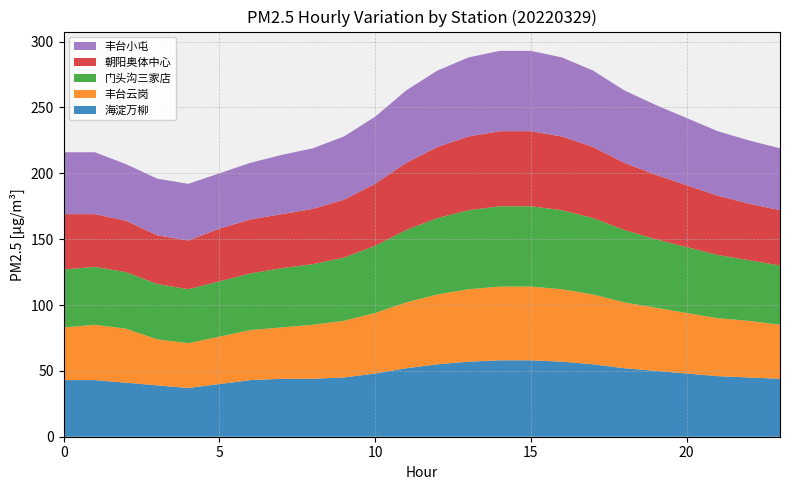

Reading right to left, extract all data points from this chart.

海淀万柳: 23=44	22=45	21=46	20=48	19=50	18=52	17=55	16=57	15=58	14=58	13=57	12=55	11=52	10=48	9=45	8=44	7=44	6=43	5=40	4=37	3=39	2=41	1=43	0=43
丰台云岗: 23=41	22=43	21=44	20=46	19=48	18=50	17=53	16=55	15=56	14=56	13=55	12=53	11=50	10=46	9=43	8=41	7=39	6=38	5=36	4=34	3=35	2=41	1=42	0=40
门头沟三家店: 23=45	22=46	21=48	20=50	19=52	18=55	17=58	16=60	15=61	14=61	13=60	12=58	11=55	10=51	9=48	8=46	7=45	6=43	5=42	4=41	3=42	2=43	1=44	0=44
朝阳奥体中心: 23=42	22=43	21=45	20=47	19=49	18=51	17=54	16=56	15=57	14=57	13=56	12=54	11=51	10=47	9=44	8=42	7=41	6=41	5=40	4=37	3=37	2=39	1=40	0=42
丰台小屯: 23=47	22=48	21=49	20=51	19=53	18=55	17=58	16=60	15=61	14=61	13=60	12=58	11=55	10=51	9=48	8=46	7=45	6=43	5=42	4=43	3=43	2=43	1=47	0=47